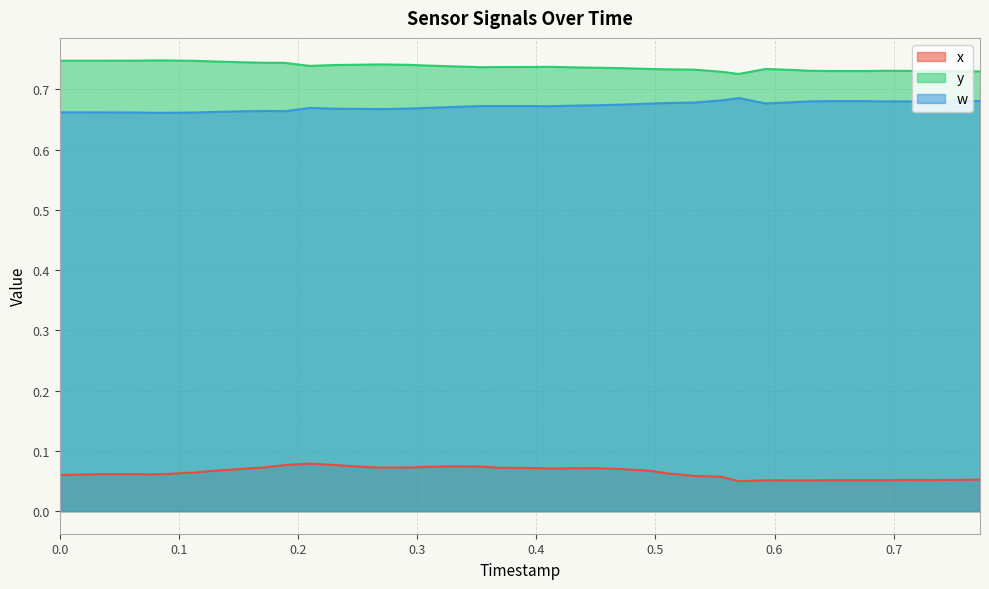

True or false: y and w cross at least once.

False